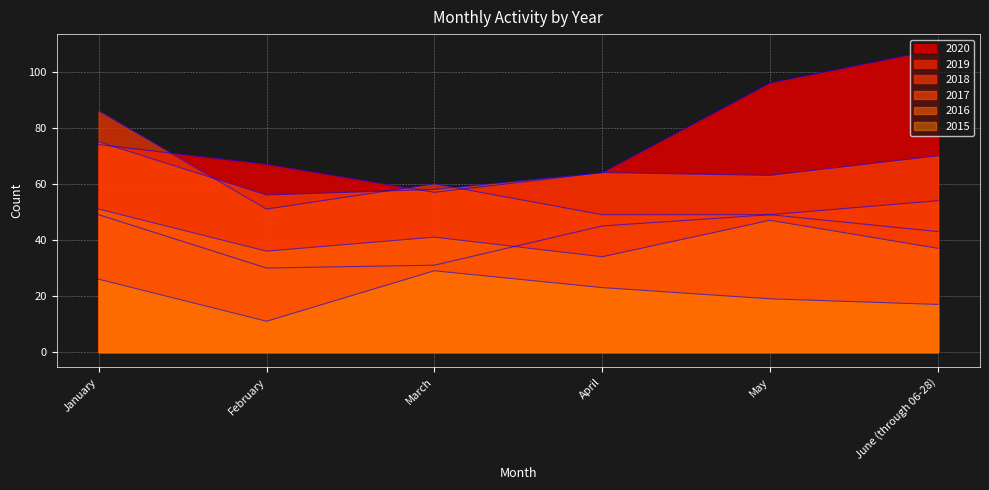

What is the average value of the 2020 series?

78